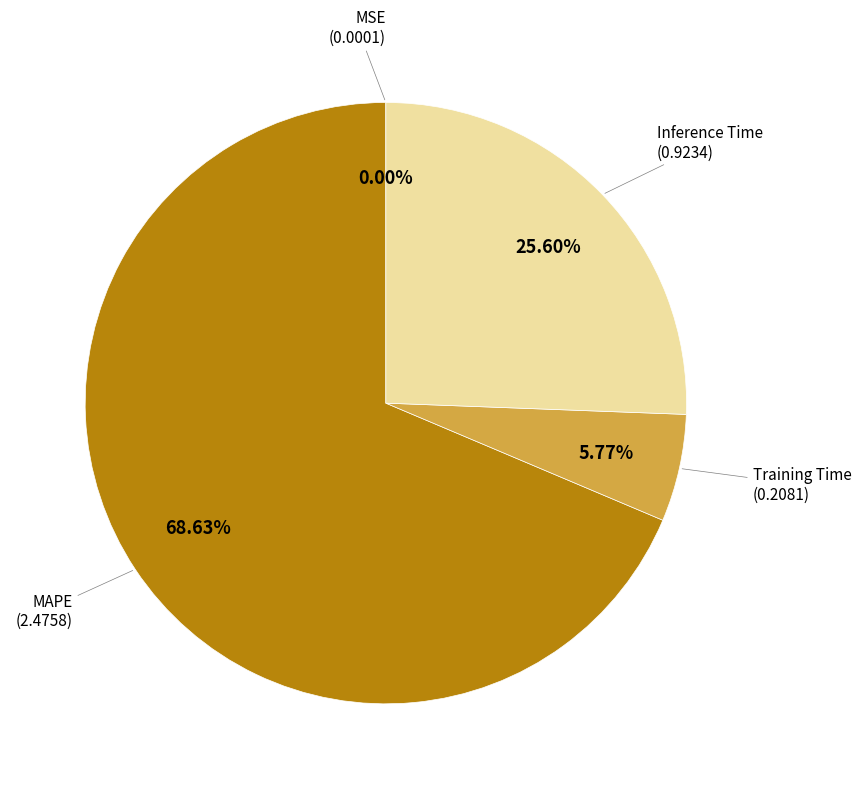

Is there a majority slice in this chart?

Yes